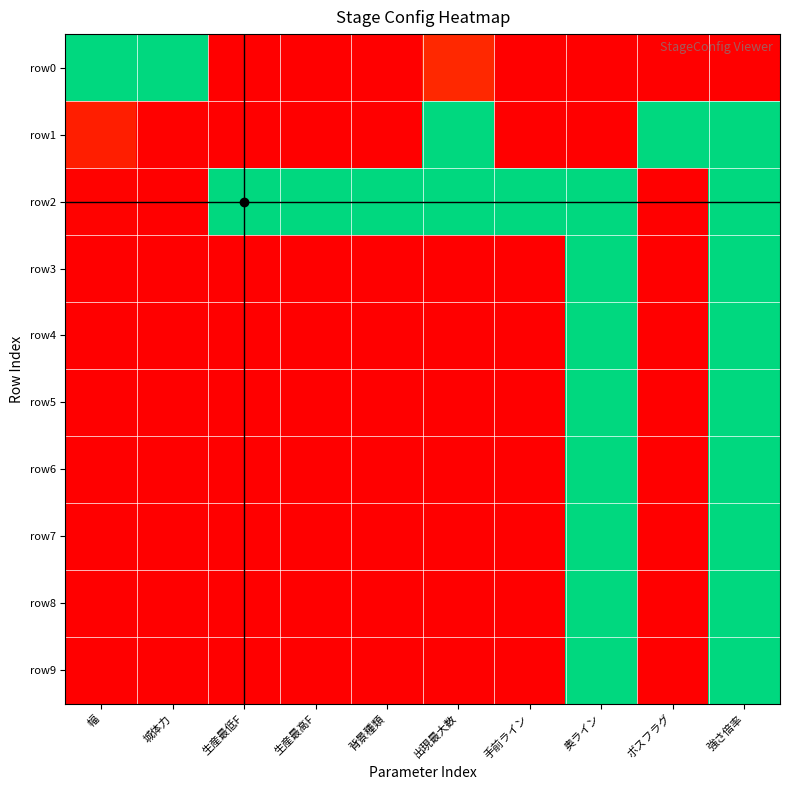

Which series has the largest total across all categories?

row2